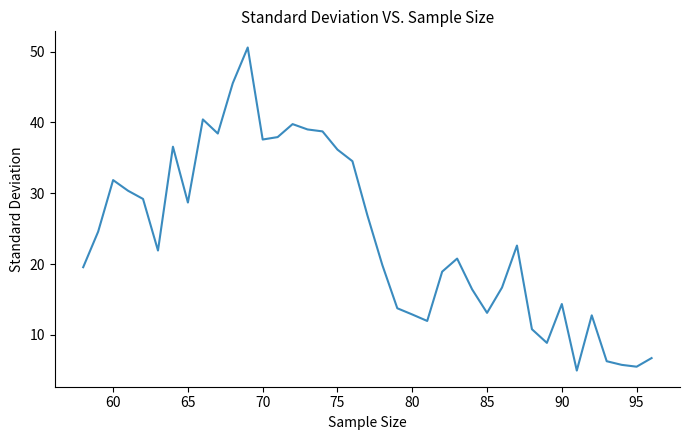

How many values exceed 21?

20